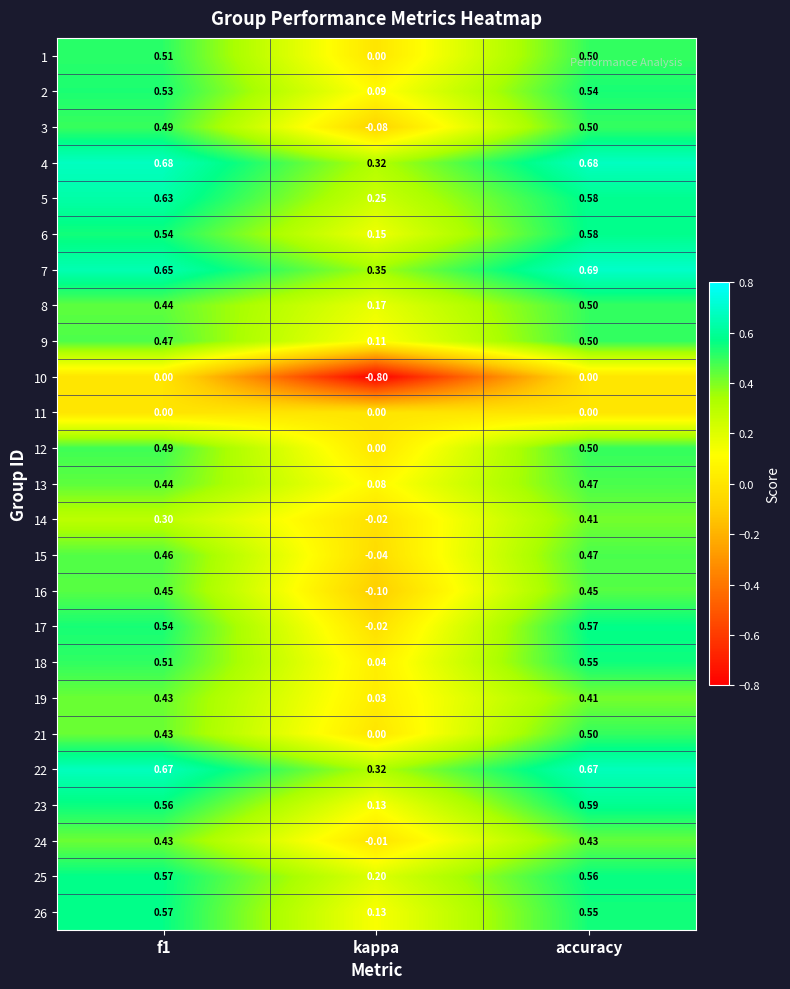

At which label does 10 reach its minimum?

kappa